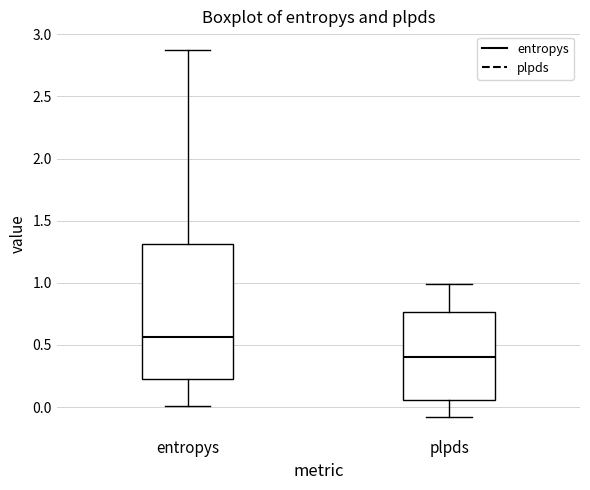

Where is the upper edge of the box for plpds on the y-axis? The values are not printed on the chart, so give them approximately, as read against the axis.

0.75